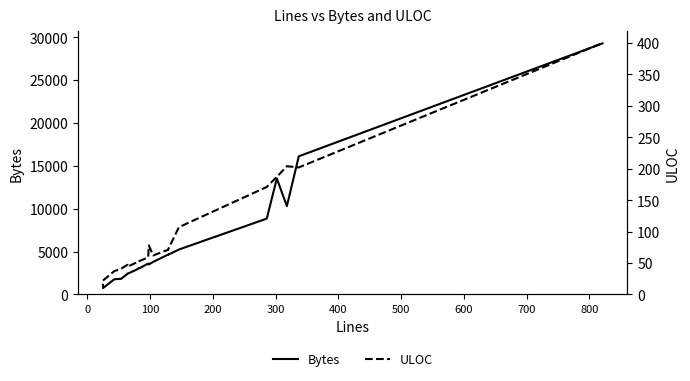

What is the label of the 18th point from the right?

100